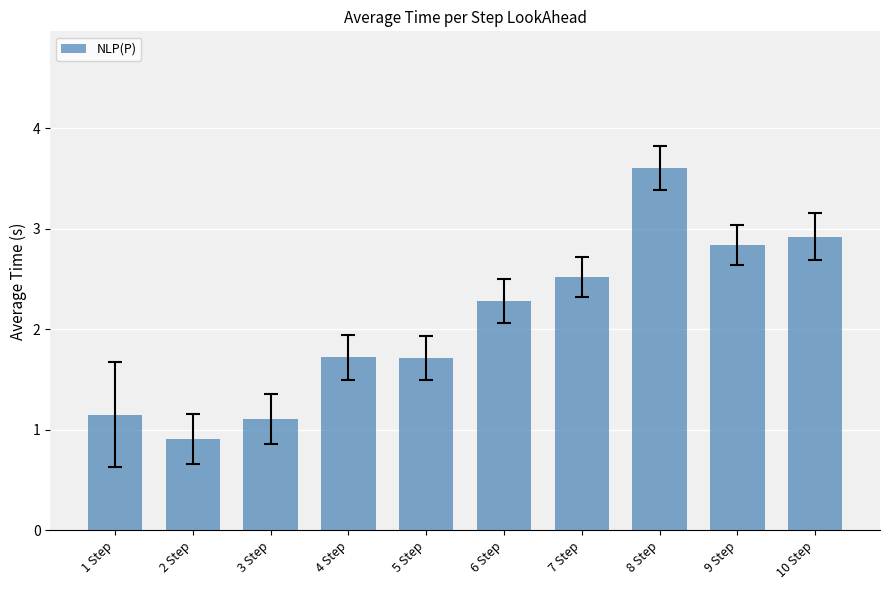

What is the change in value from 7 Step to 9 Step?

+0.3